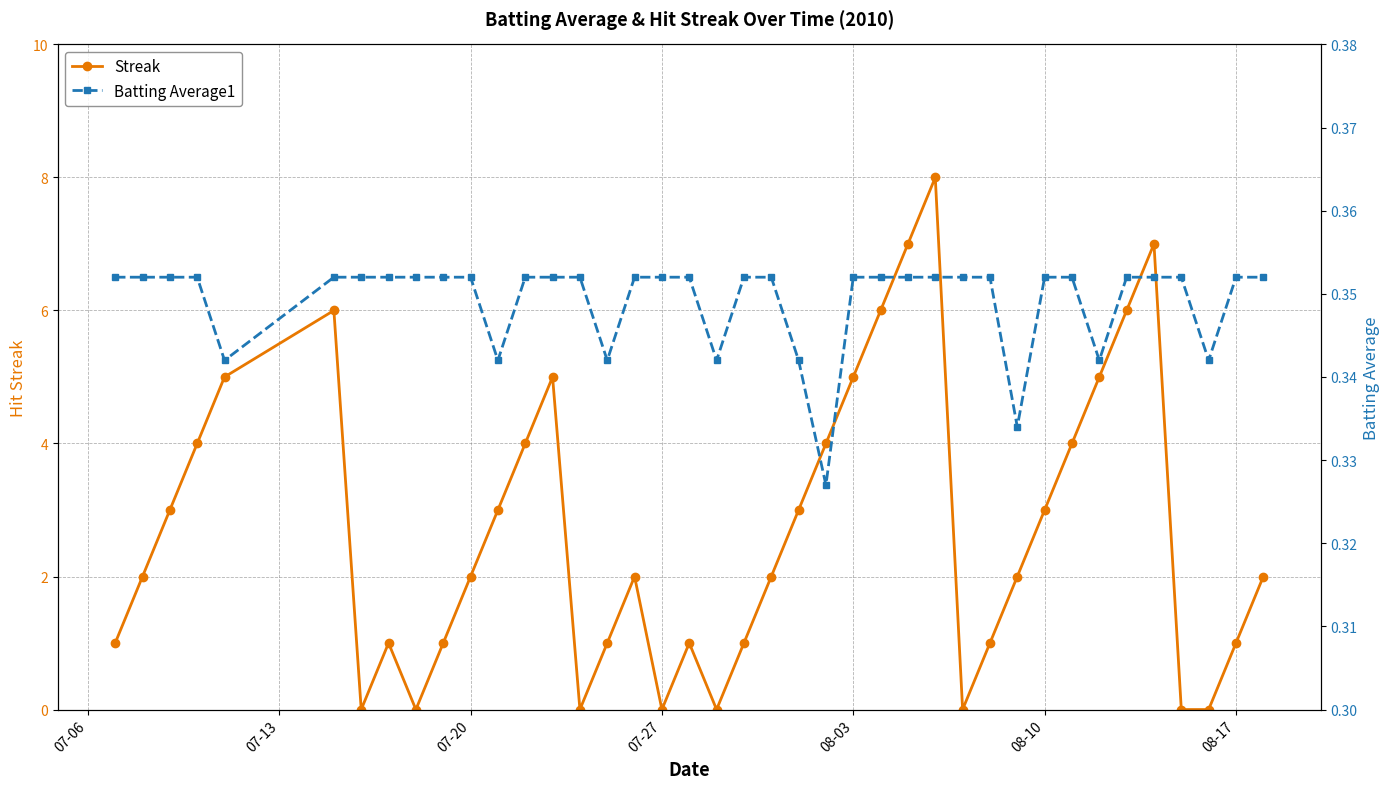

The Streak series shows 3 at 08-10. True or false?

True